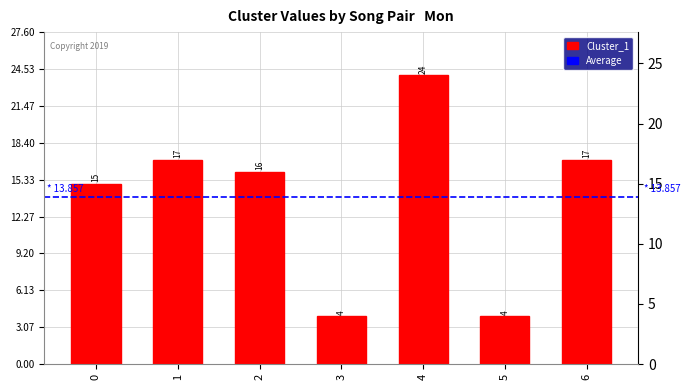

How many bars are there in total?

7